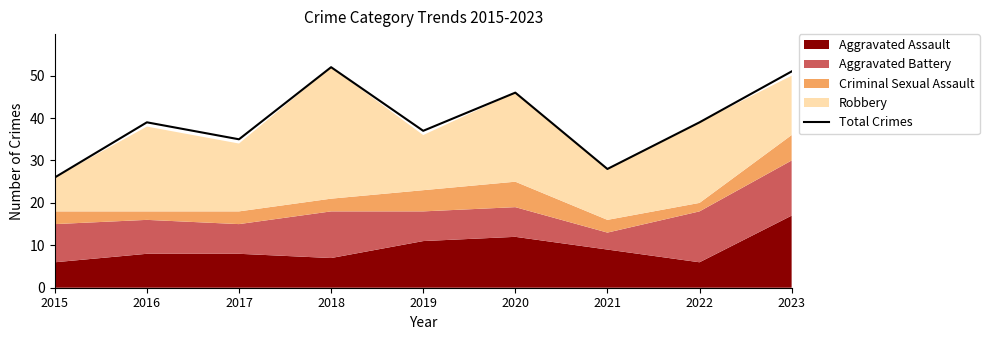

At which category does the data reach its first local peak?

2016